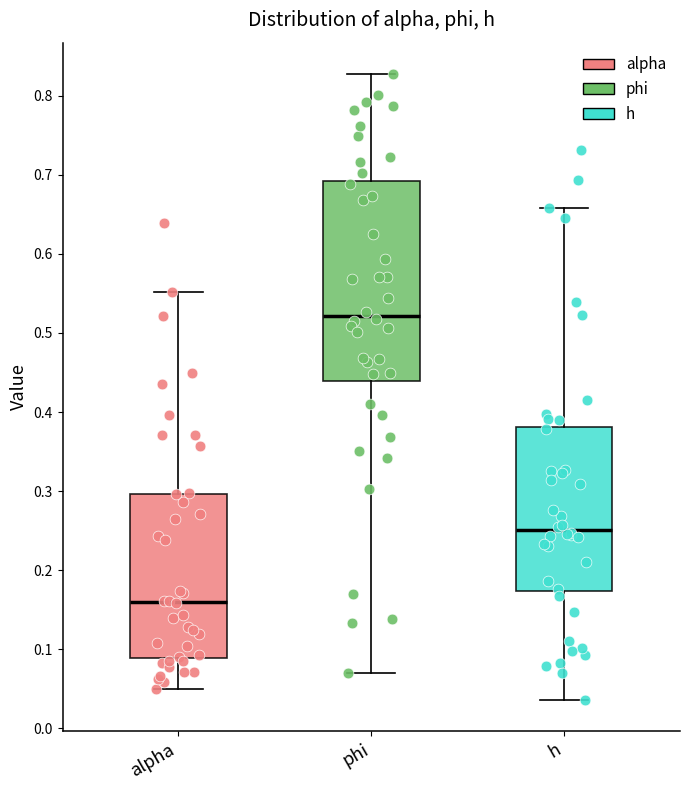

Reading left to right, read every box against the y-axis: the position of its median line, the range the box covers, and the ends of its whiskers. The values are not printed on the chart, so give them approximately, as read against the axis.

alpha: median 0.16, box 0.09 to 0.30, whiskers 0.05 to 0.55
phi: median 0.52, box 0.44 to 0.69, whiskers 0.07 to 0.83
h: median 0.25, box 0.17 to 0.38, whiskers 0.04 to 0.66